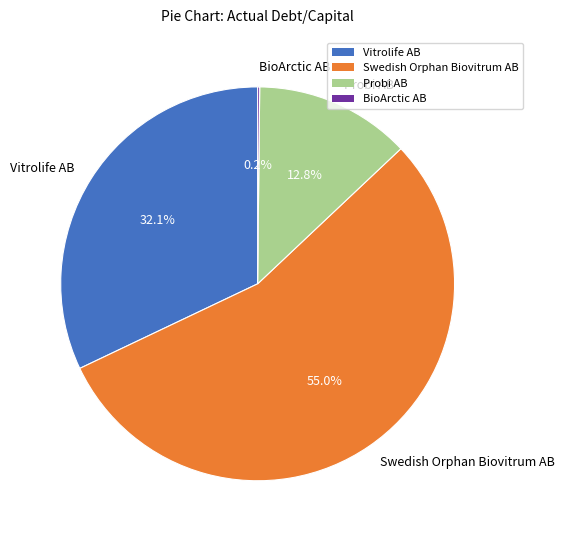

Which slice represents more than half of the pie?

Swedish Orphan Biovitrum AB